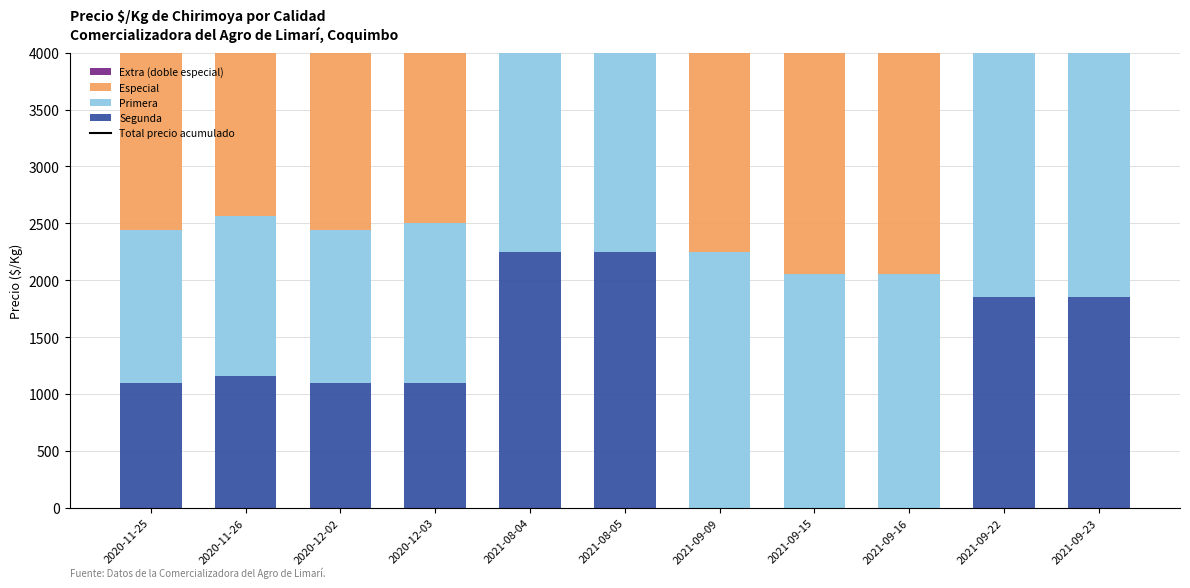

Which category has the highest value across all series?

2021-09-09